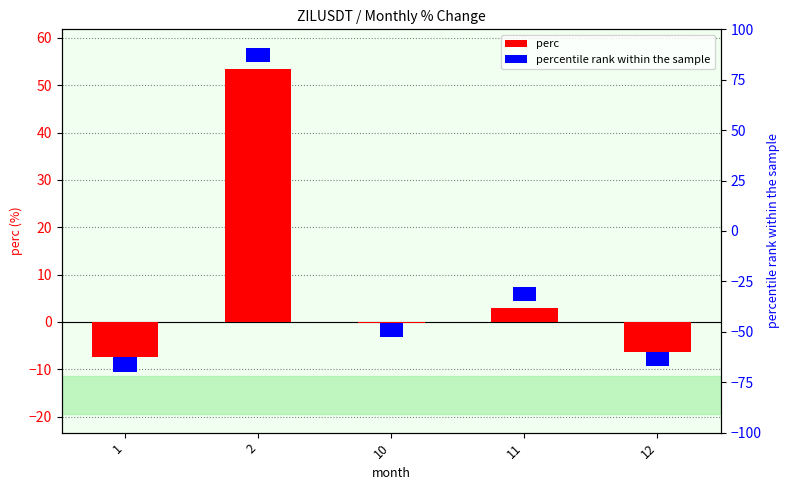

How many bars are there in total?

5